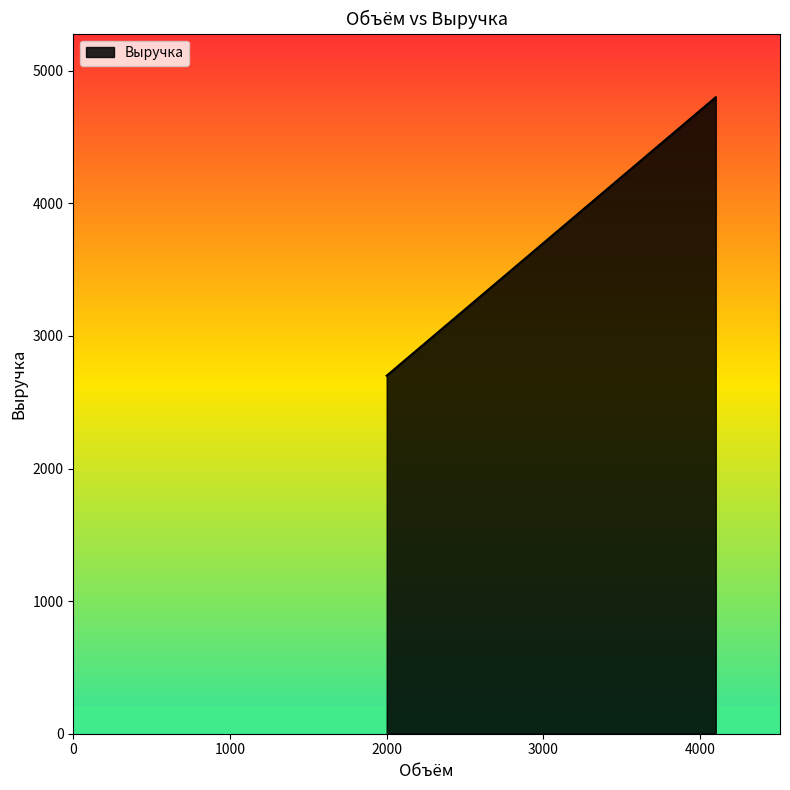

What is the smallest value displayed?

2700